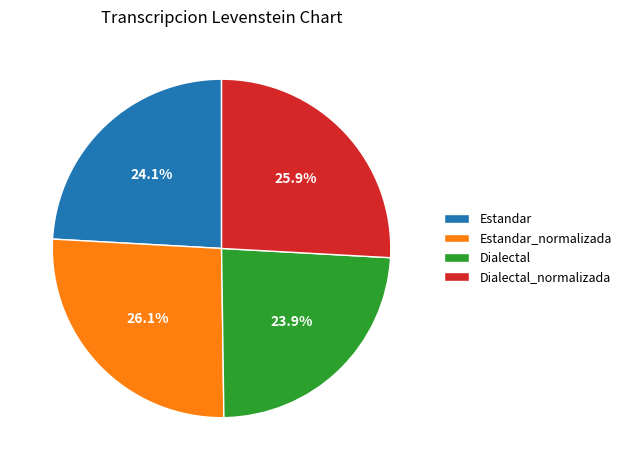

What is the ratio of the value at Dialectal to the value at Dialectal_normalizada?

0.9